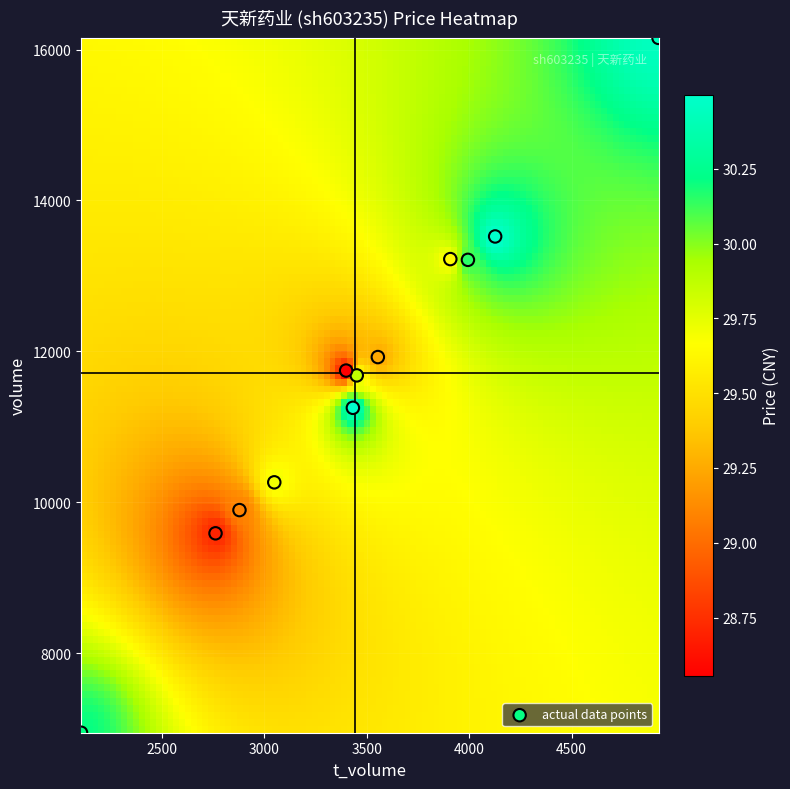

What is the average X value?

3465